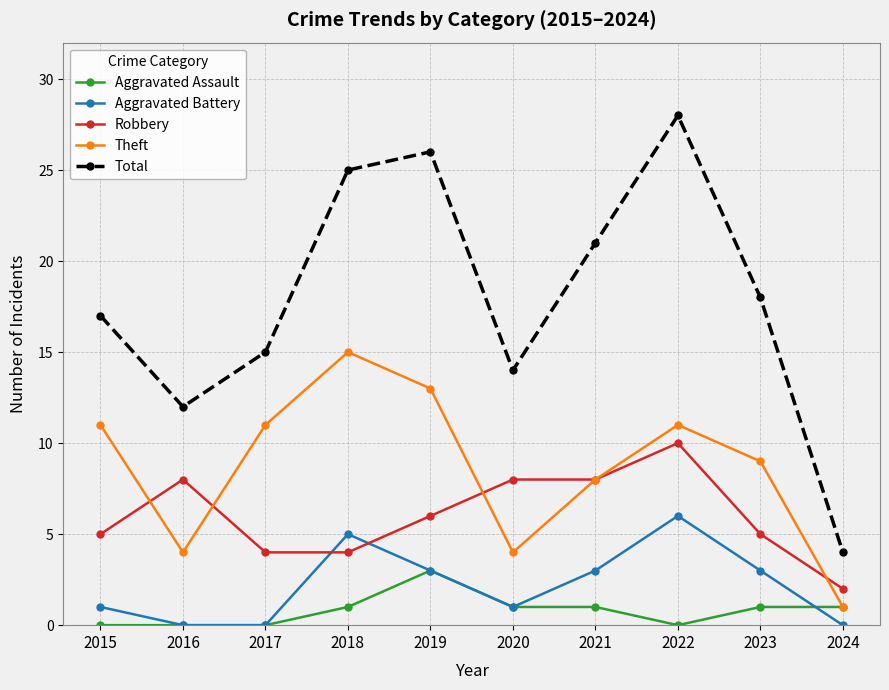

What is the average value of the Theft series?

9